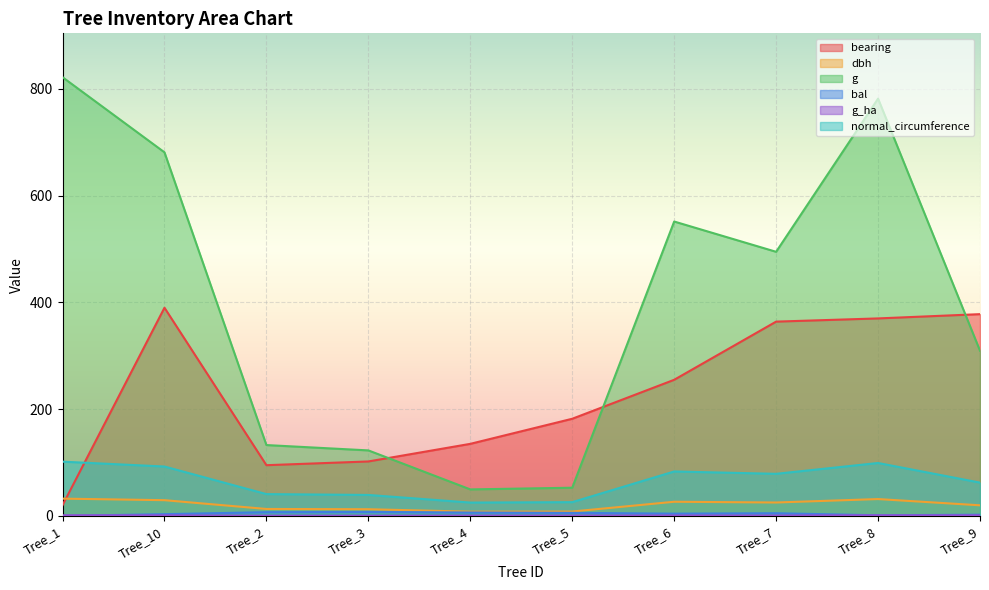

Is the value of bal at Tree_10 greater than the value of g at Tree_3?

No